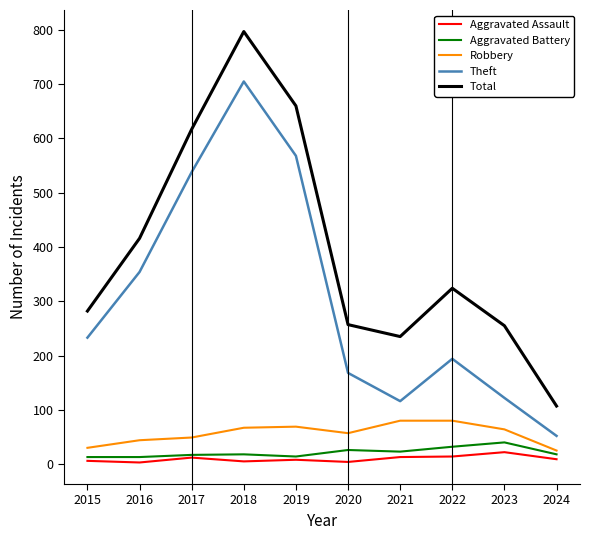

What is the total value across all series at 2019?

1319